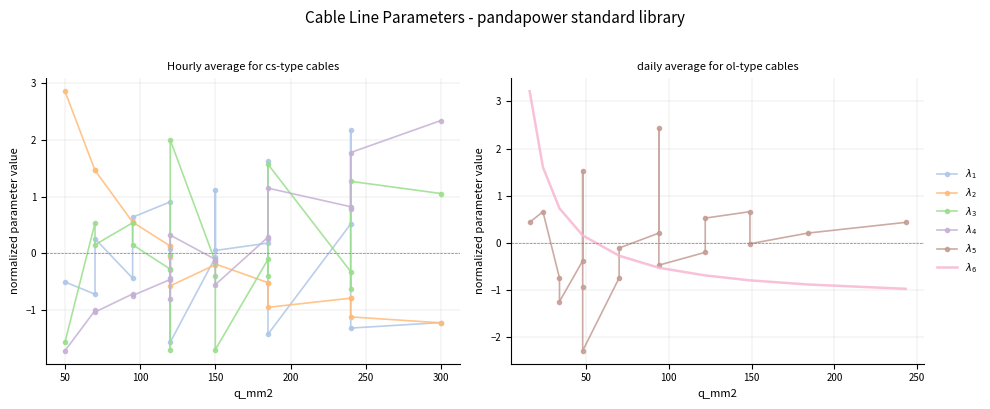

Read the $\lambda_4$ value at 150.

-0.6